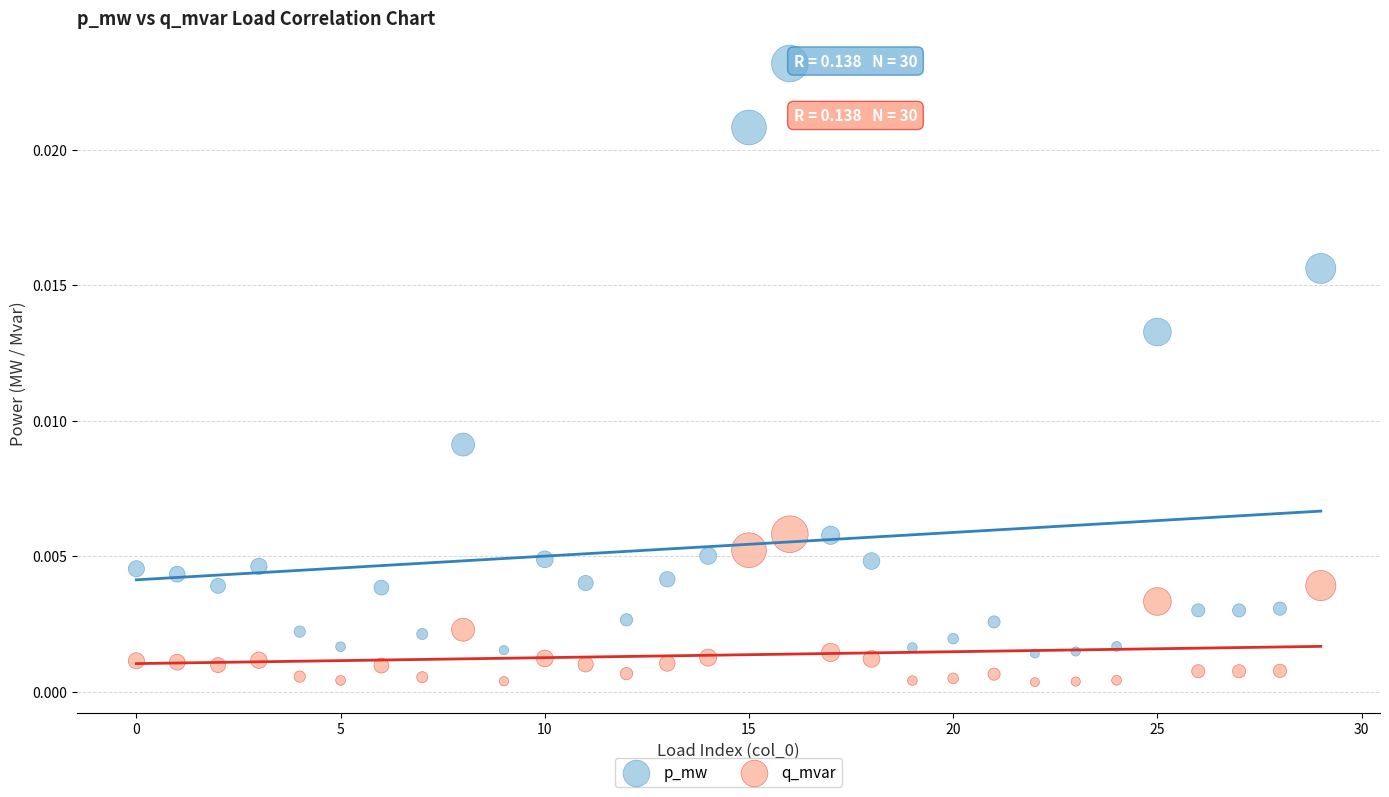

Which series contains the highest Y value?

p_mw